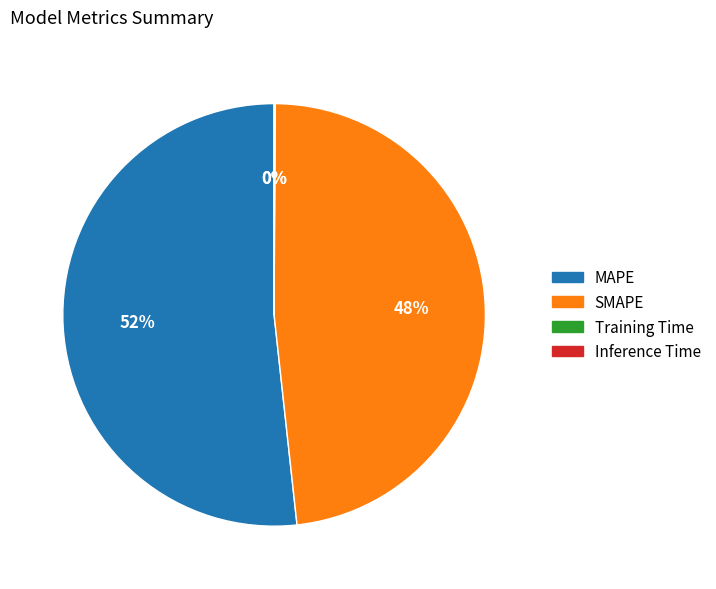

What is the largest slice in the pie chart?

MAPE